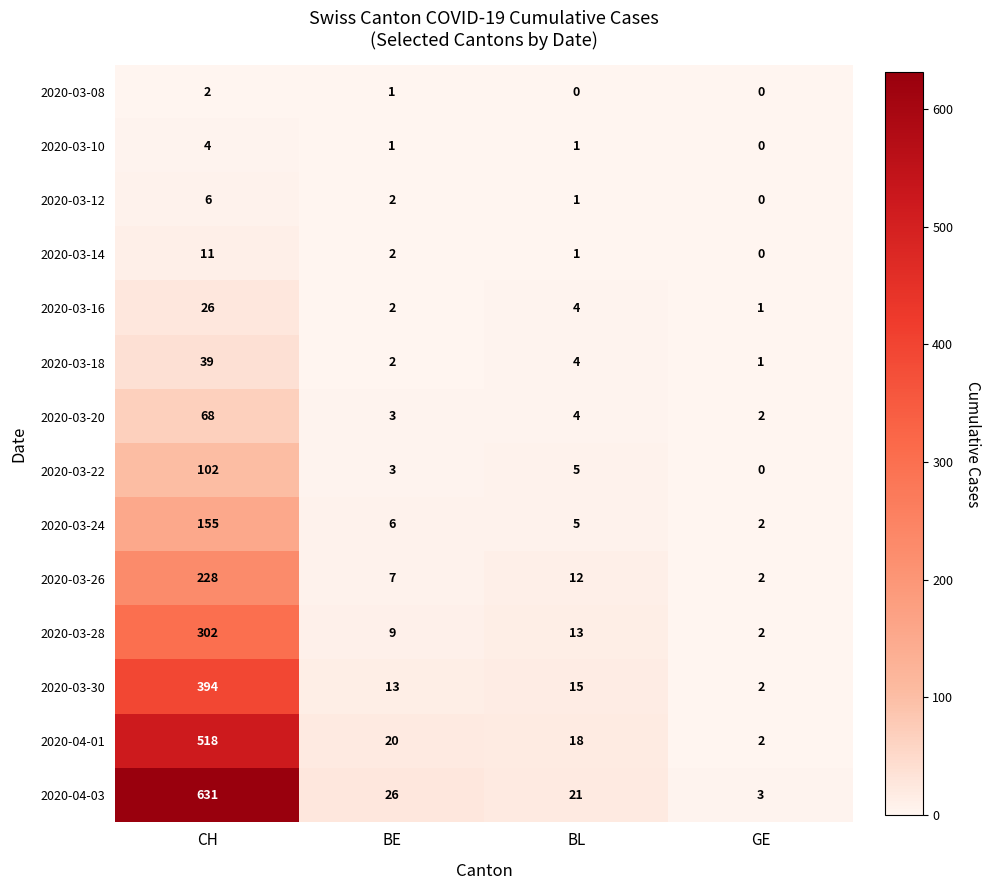

True or false: 2020-03-12 has a value of 8 at CH.

False